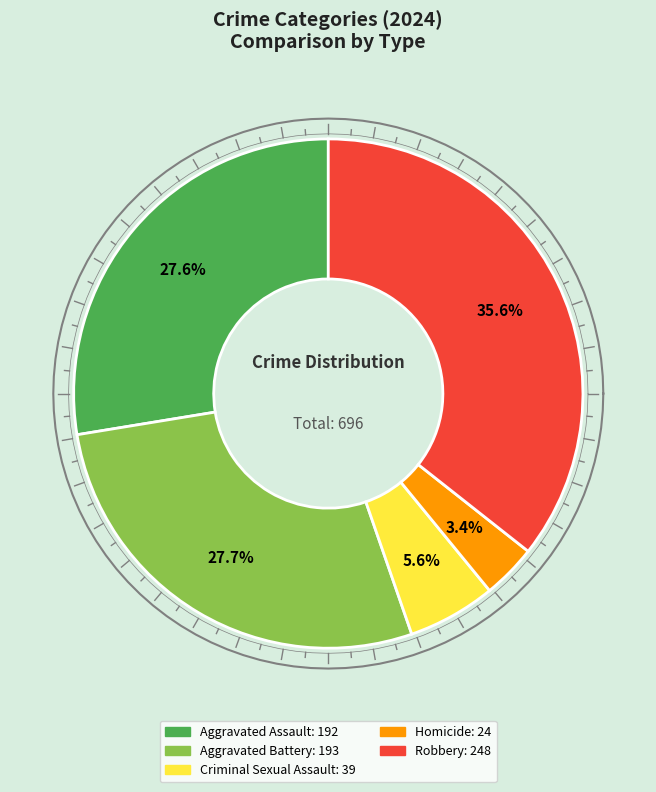

Is it true that Criminal Sexual Assault is 1% of the pie?

False